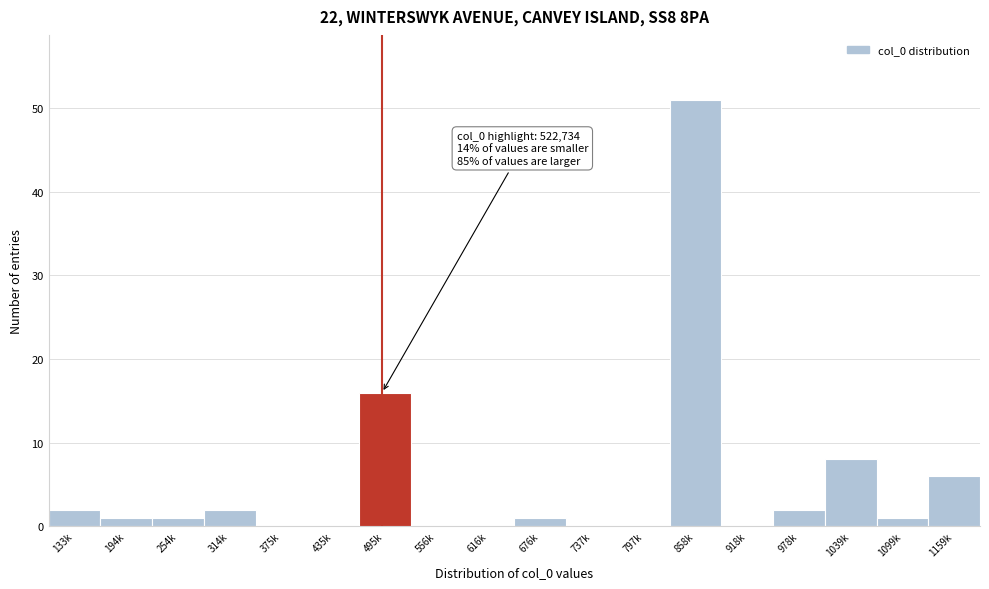

Reading left to right, extract all data points from this chart.

133k=2	194k=1	254k=1	314k=2	375k=0	435k=0	495k=16	556k=0	616k=0	676k=1	737k=0	797k=0	858k=51	918k=0	978k=2	1039k=8	1099k=1	1159k=6